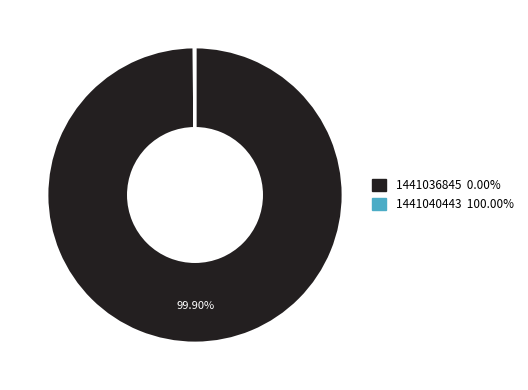

Is there any slice that represents more than half of the pie?

Yes